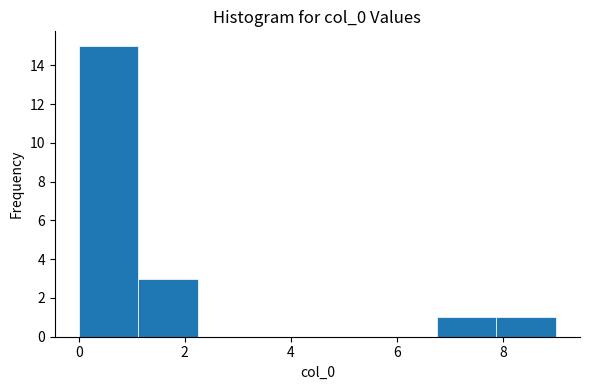

Reading left to right, list every bar in this chart as the range it spans on the x-axis followed by its height. Neither the bar edges nor the heights are printed on the chart, so give them approximately, as read against the axes.

0.0 to 1.2: 15
1.2 to 2.2: 3
2.2 to 3.4: 0
3.4 to 4.6: 0
4.6 to 5.6: 0
5.6 to 6.8: 0
6.8 to 7.8: 1
7.8 to 9.0: 1